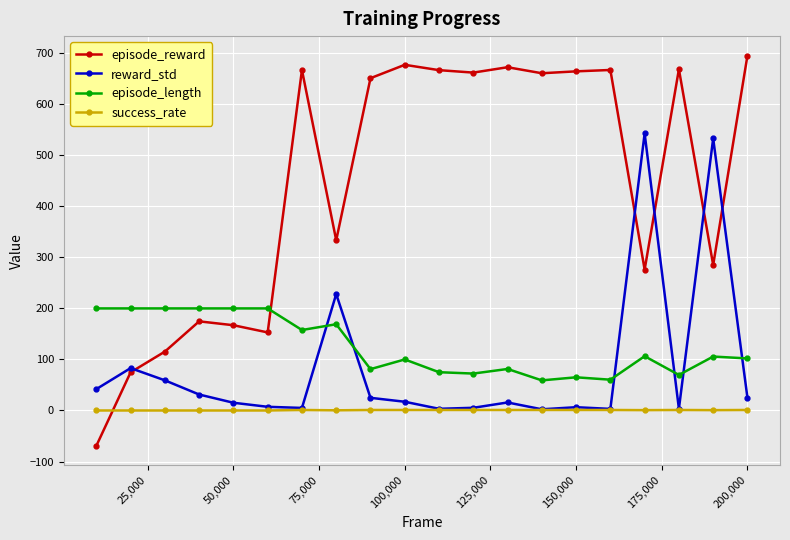

Which series has the largest total across all categories?

episode_reward